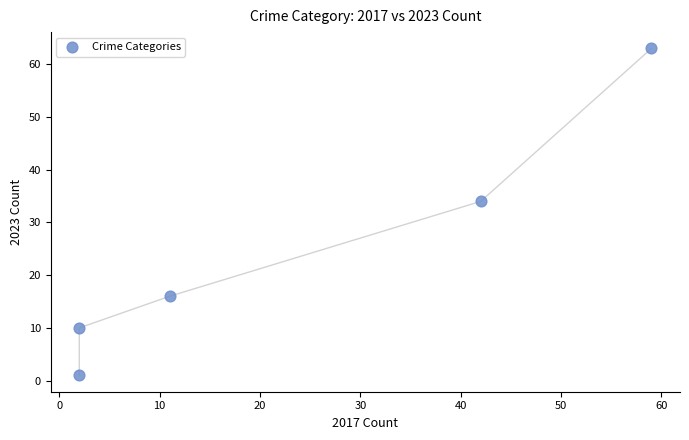

What is the average Y value?

25